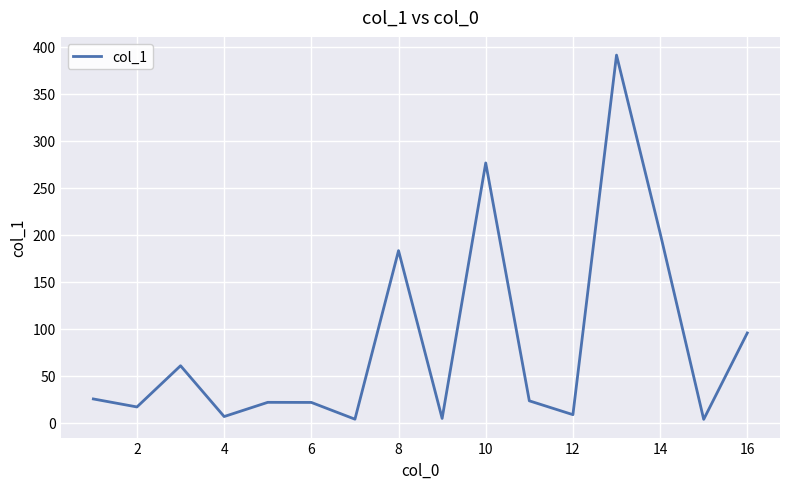

What is the difference between the maximum and minimum values?

387.1